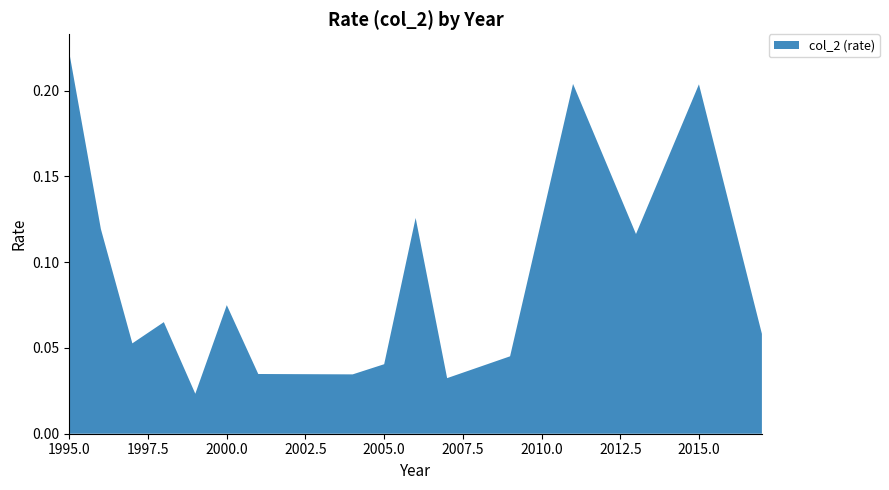

Reading right to left, what are all the values shown in this chart?

2017=0.1	2015=0.2	2013=0.1	2011=0.2	2009=0.0	2007=0.0	2006=0.1	2005=0.0	2004=0.0	2001=0.0	2000=0.1	1999=0.0	1998=0.1	1997=0.1	1996=0.1	1995=0.2